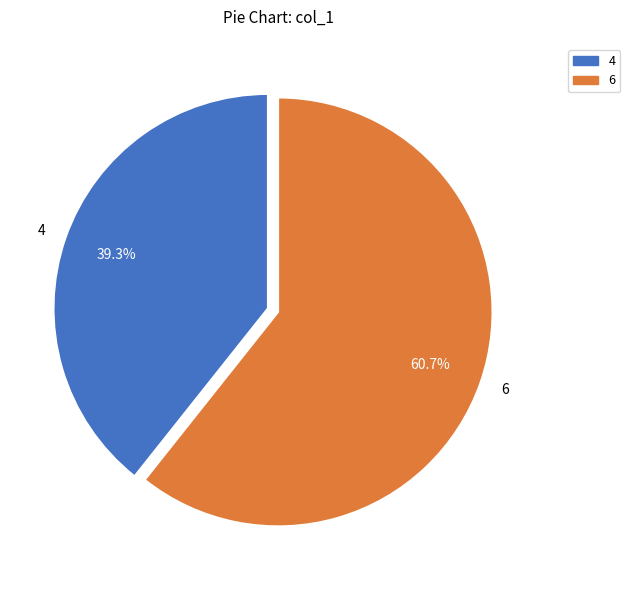

Does 6 account for over 50% of the chart?

Yes